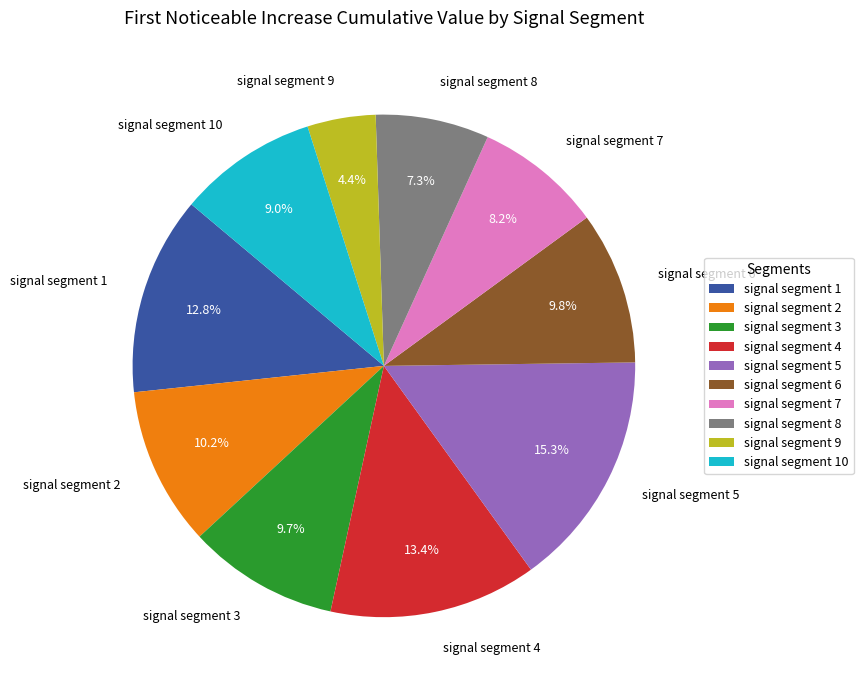

To the nearest percent, what percentage of the pie is signal segment 8?

7%